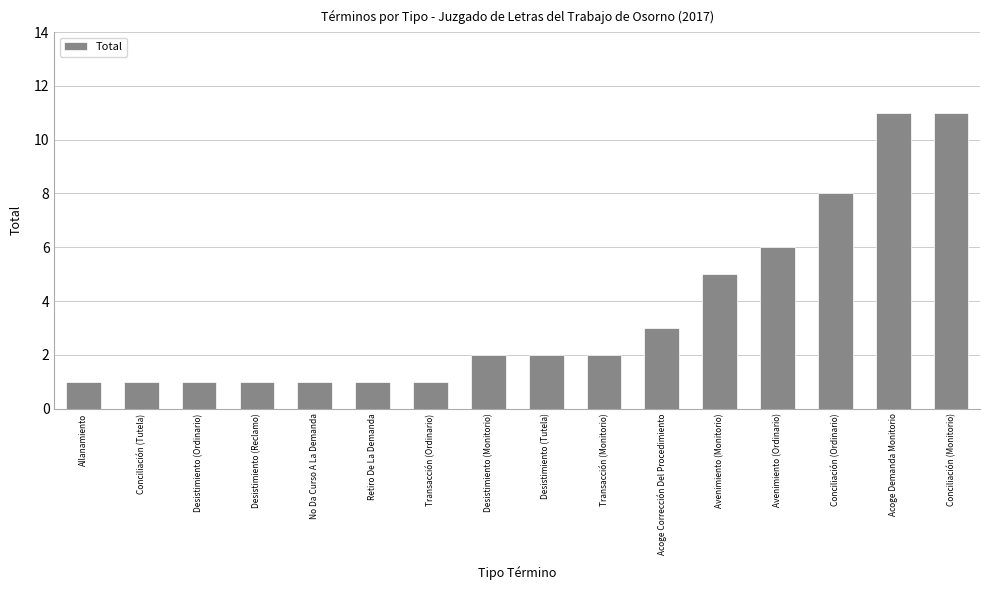

What is the average value?

4